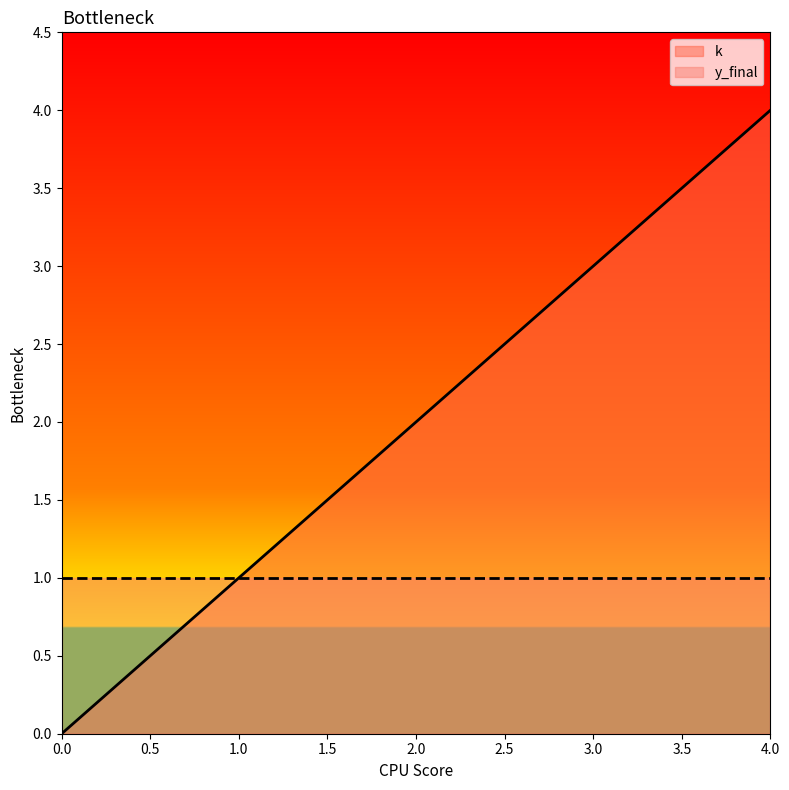

Which category has the highest value across all series?

4.0